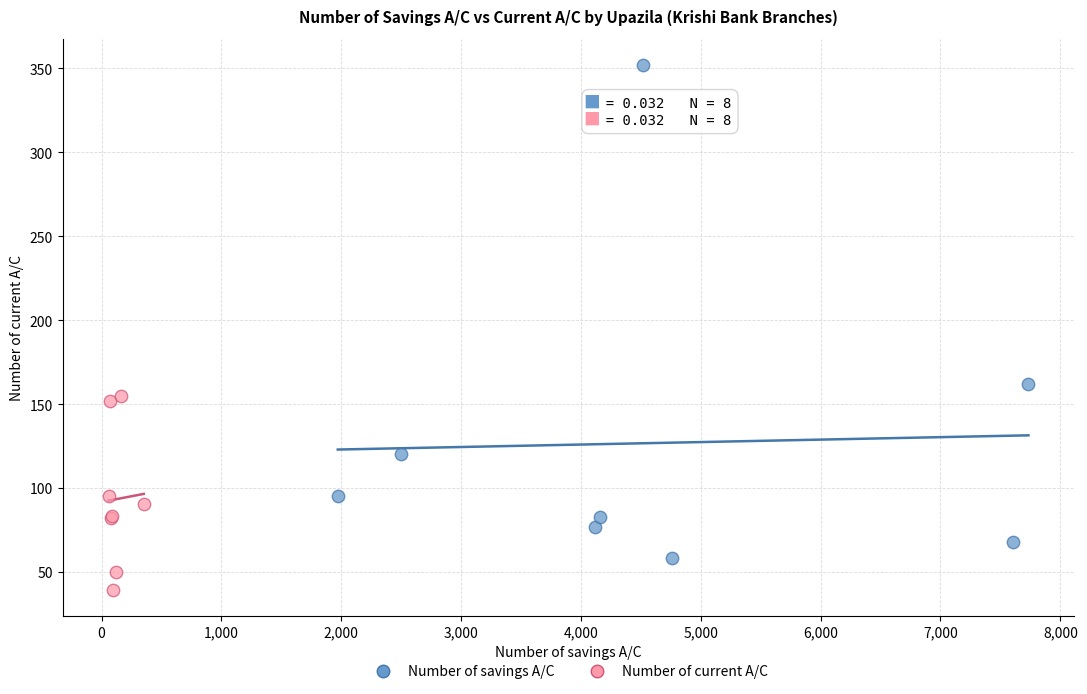

Which series contains the highest Y value?

Number of savings A/C